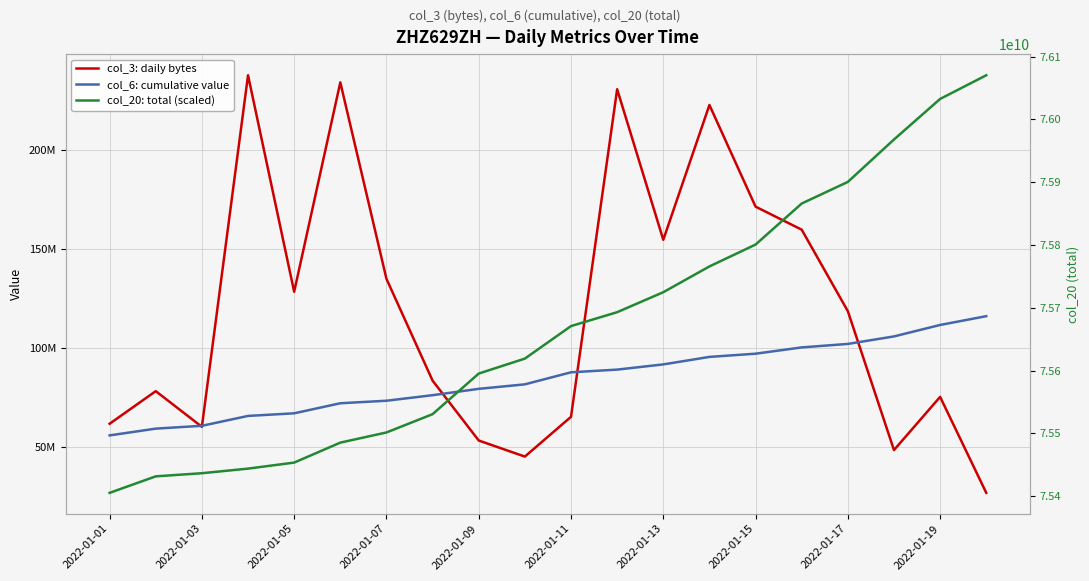

Count the number of data series in this chart.

3